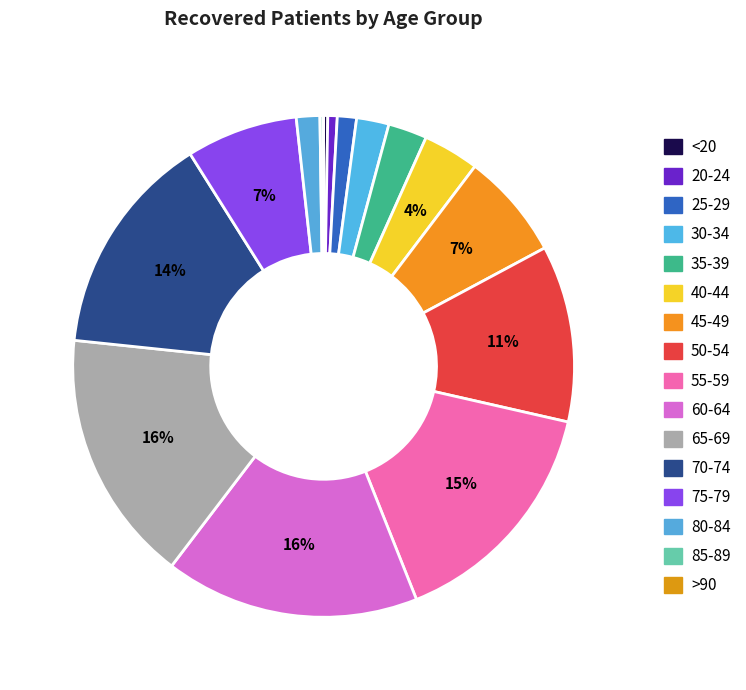

To the nearest percent, what is the difference between the 60-64 and 70-74 slice percentages?

2%